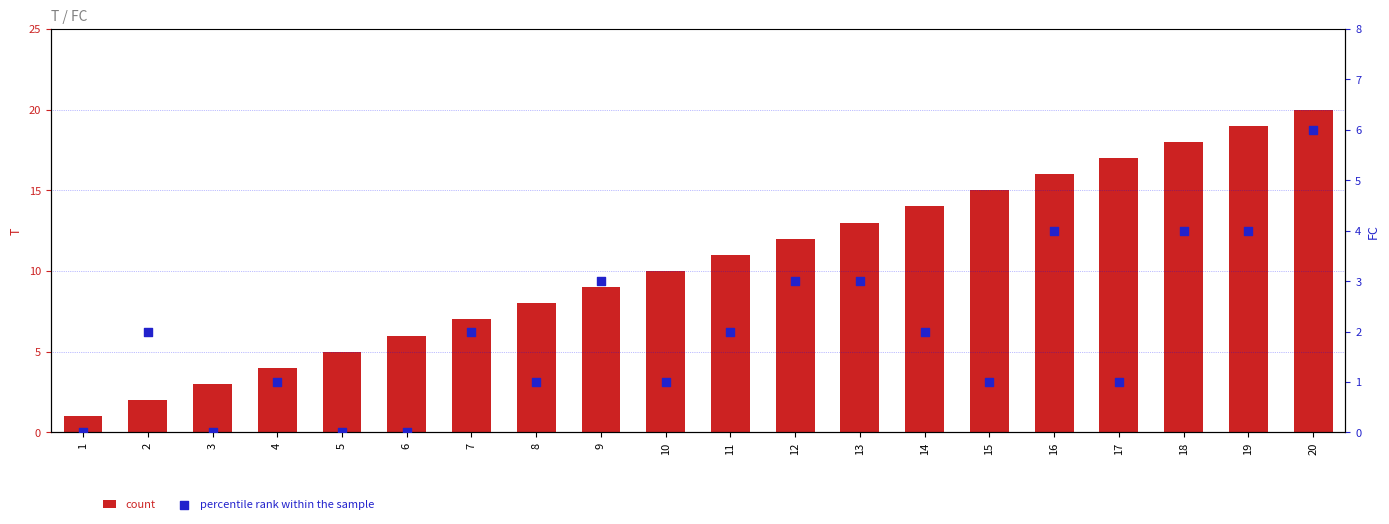

Which series reaches the minimum Y coordinate?

percentile rank within the sample